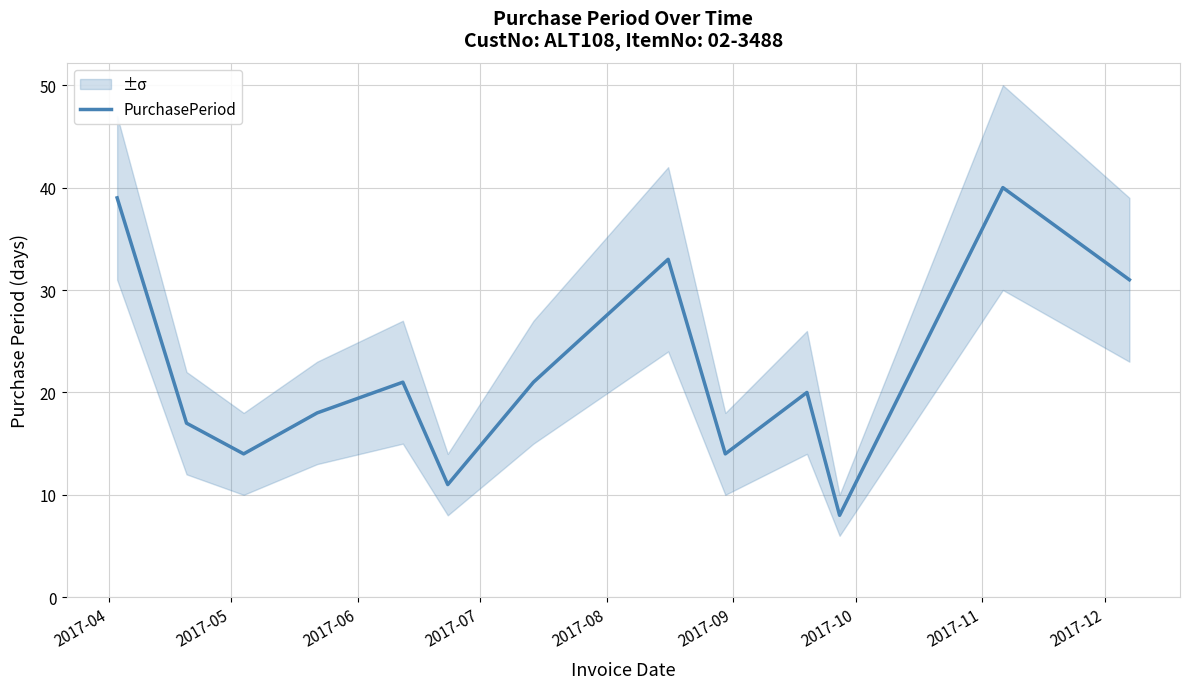

How many points are lower than both their immediate neighbors (excluding endpoints)?

4